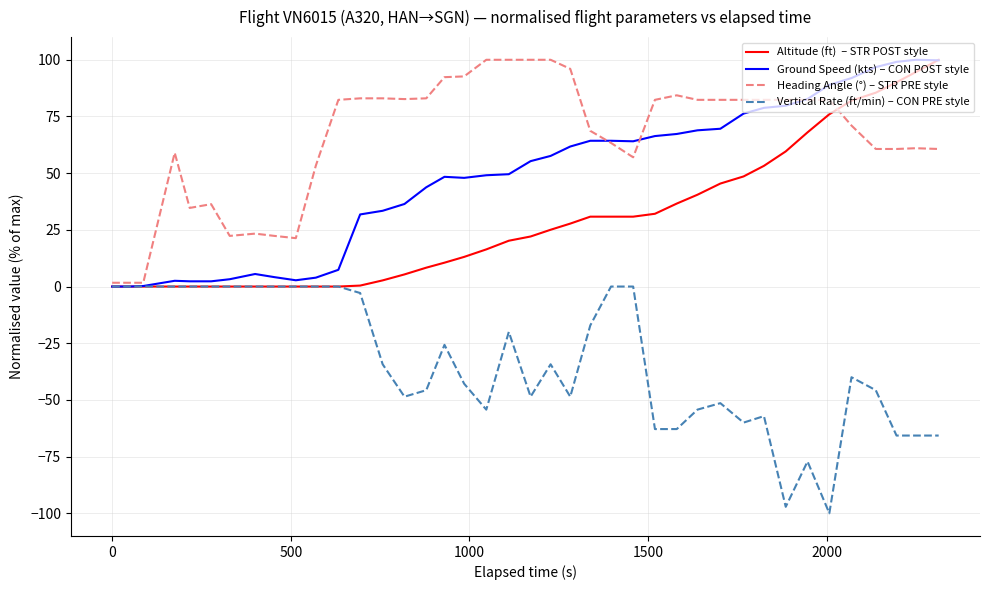

What is the minimum value shown in the chart?

-100.0